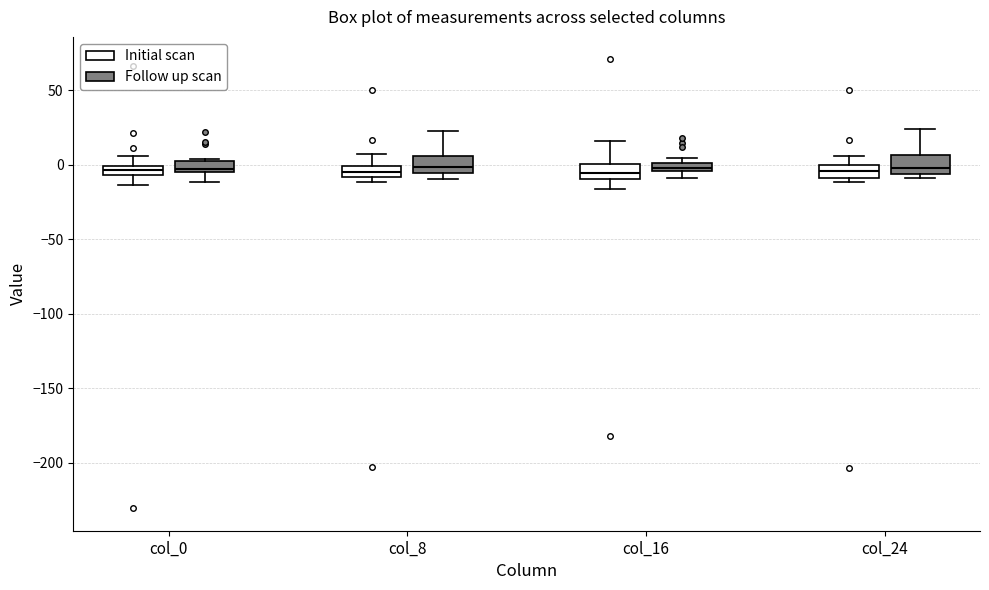

Where is the lower edge of the box for col_8 (Initial scan) on the y-axis? The values are not printed on the chart, so give them approximately, as read against the axis.

-10